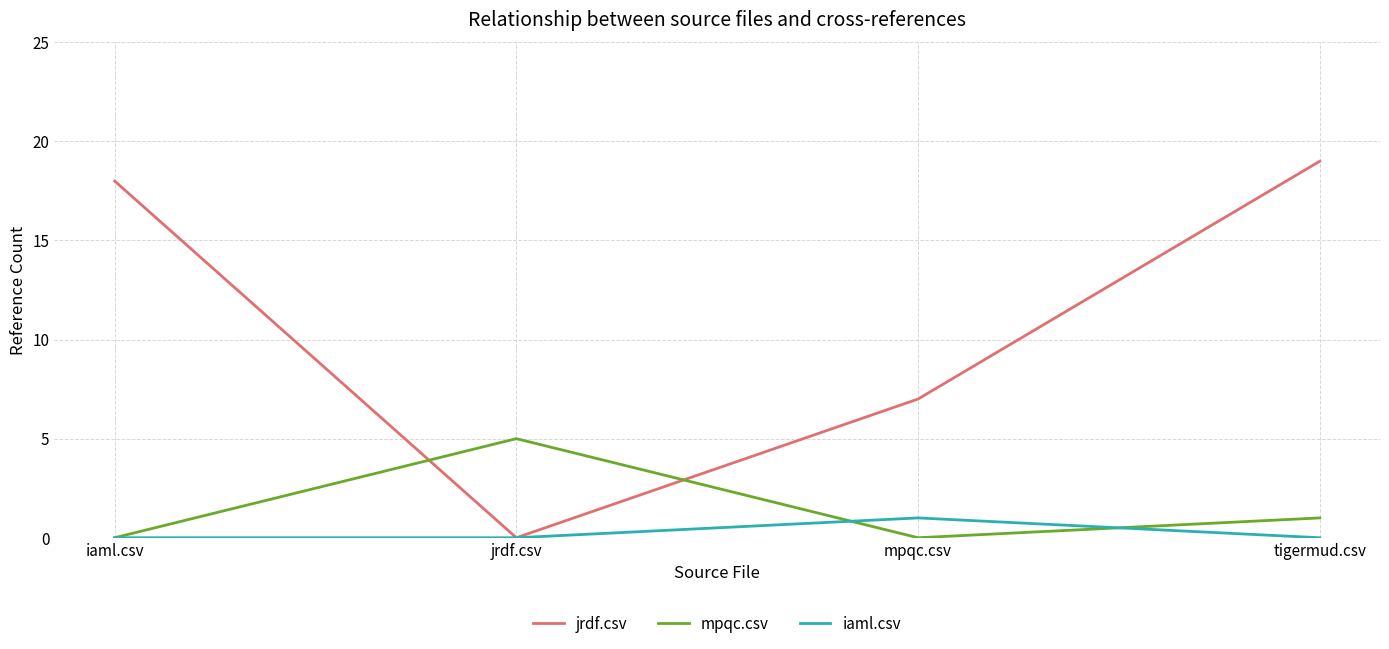

What is the spread (max minus min) of values at mpqc.csv?

7